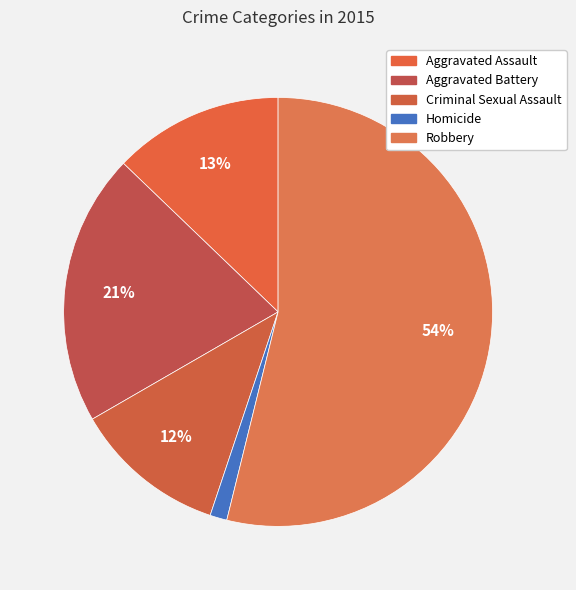

Combined, do Robbery and Aggravated Assault account for over 50%?

Yes